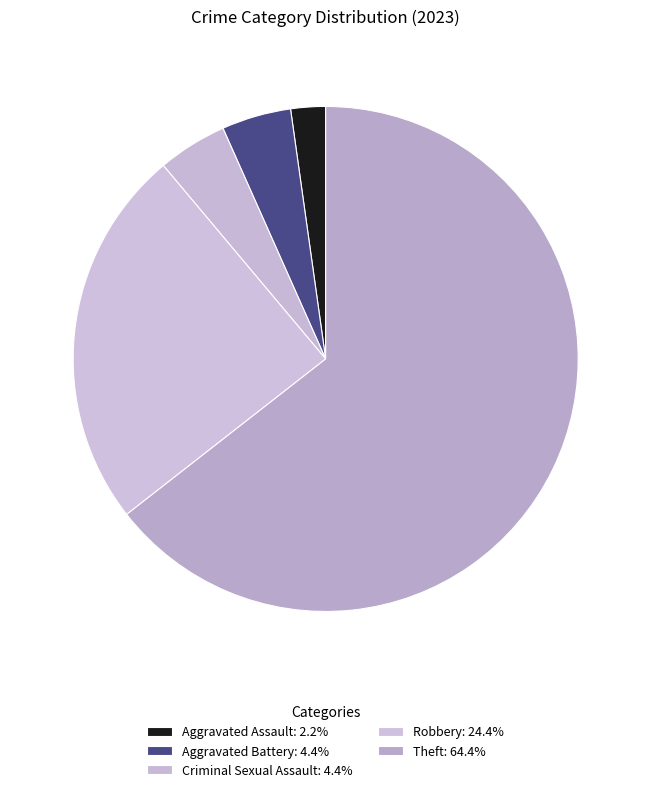

How many slices are in this pie chart?

5